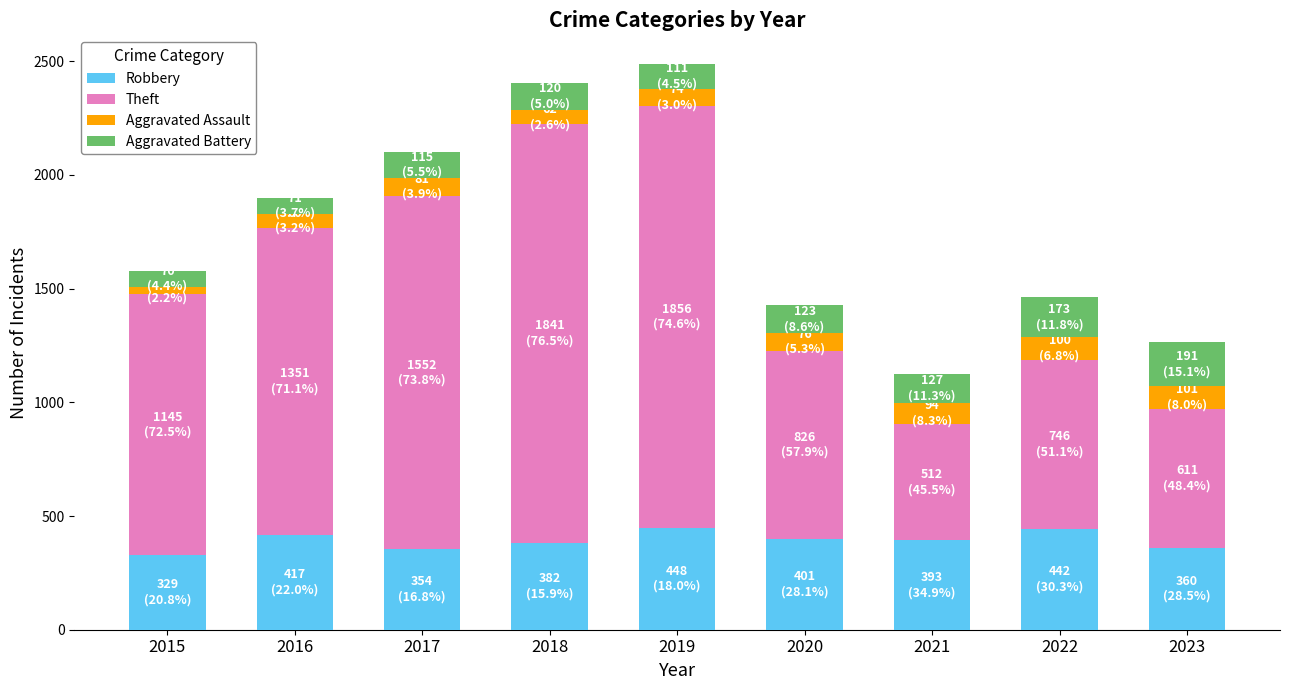

What is the minimum value for Robbery?

329